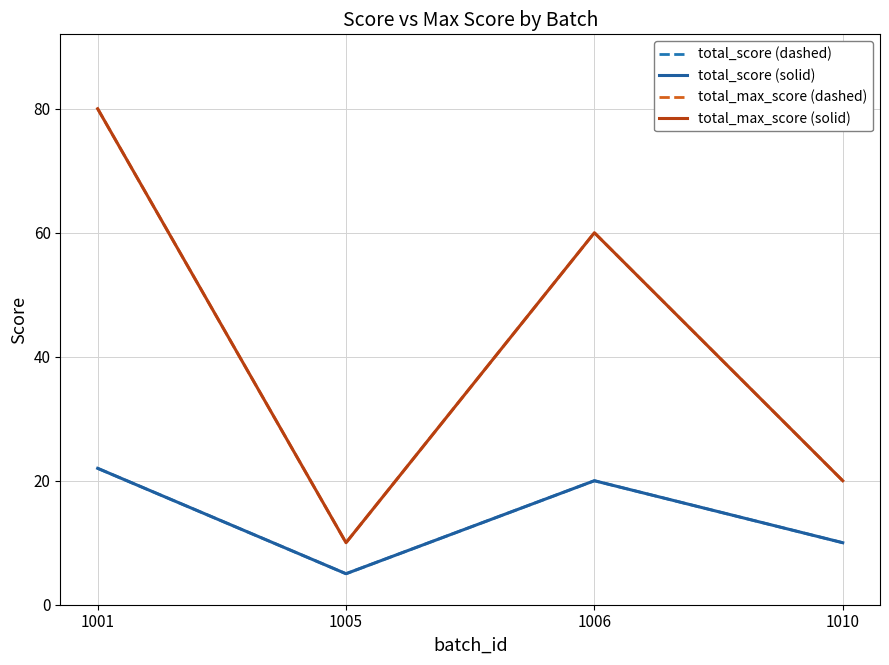

Does the chart display data point markers on the line(s)?

No